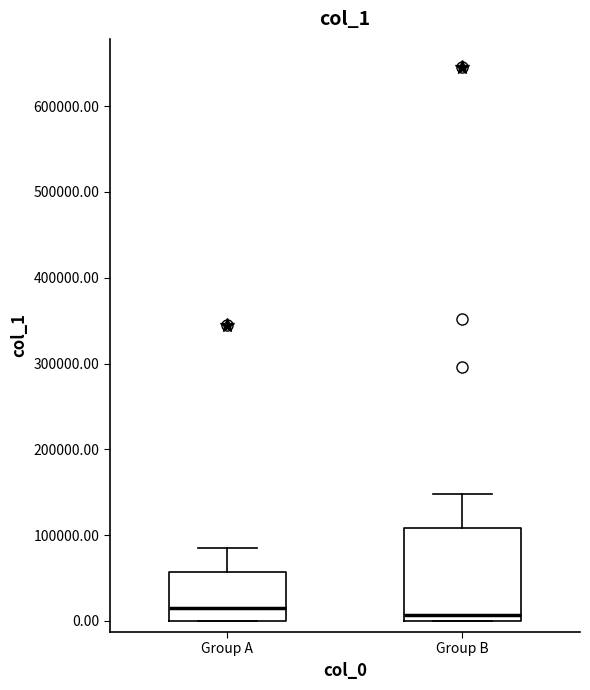

Reading left to right, read every box against the y-axis: the position of its median line, the range the box covers, and the ends of its whiskers. The values are not printed on the chart, so give them approximately, as read against the axis.

Group A: median 20000, box 0 to 60000, whiskers 0 to 90000
Group B: median 10000, box 0 to 110000, whiskers 0 to 150000